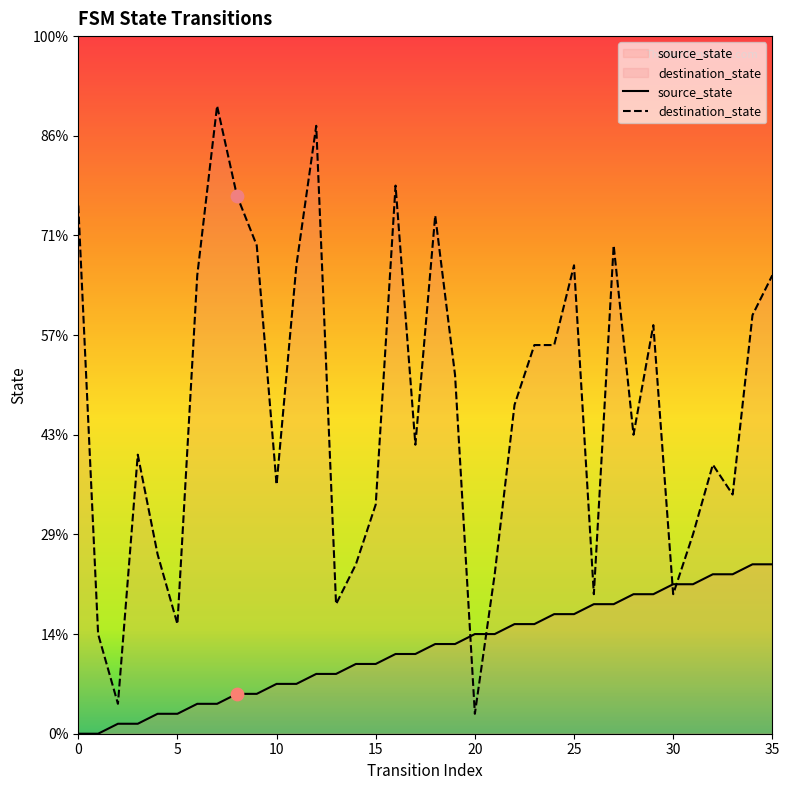

Which series reaches the maximum Y coordinate?

destination_state